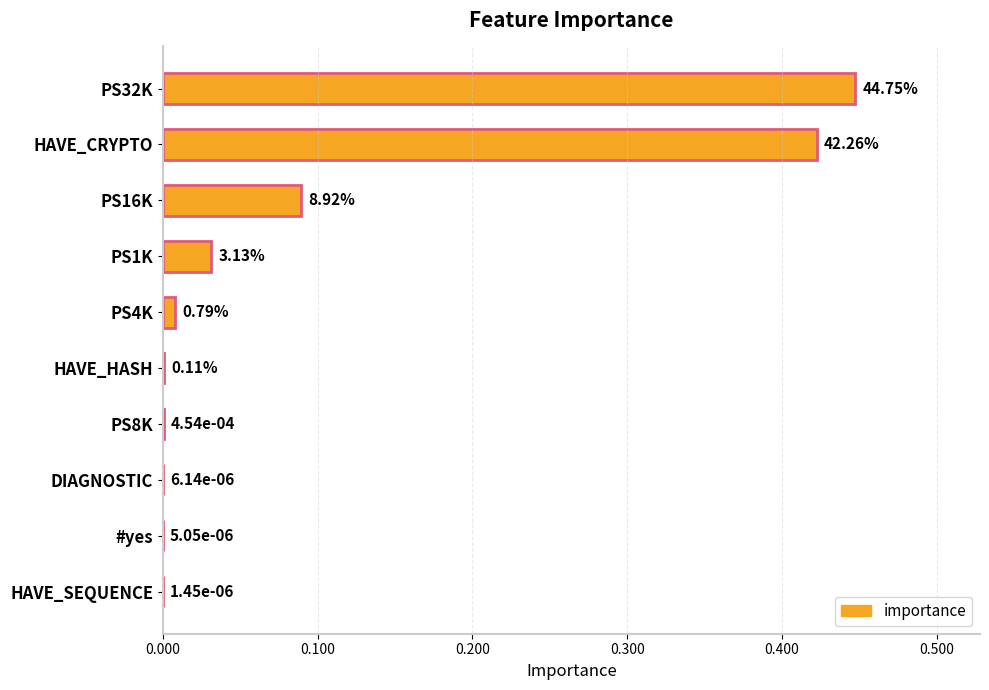

Between PS8K and HAVE_CRYPTO, which is larger?

HAVE_CRYPTO